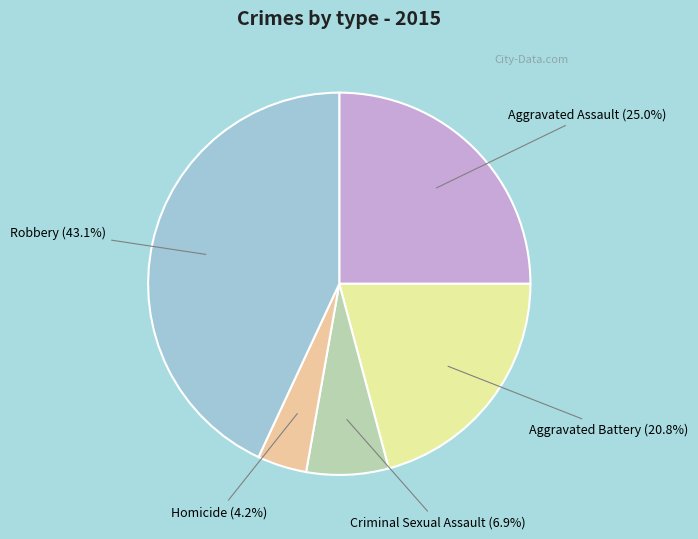

Is there any slice that represents more than half of the pie?

No